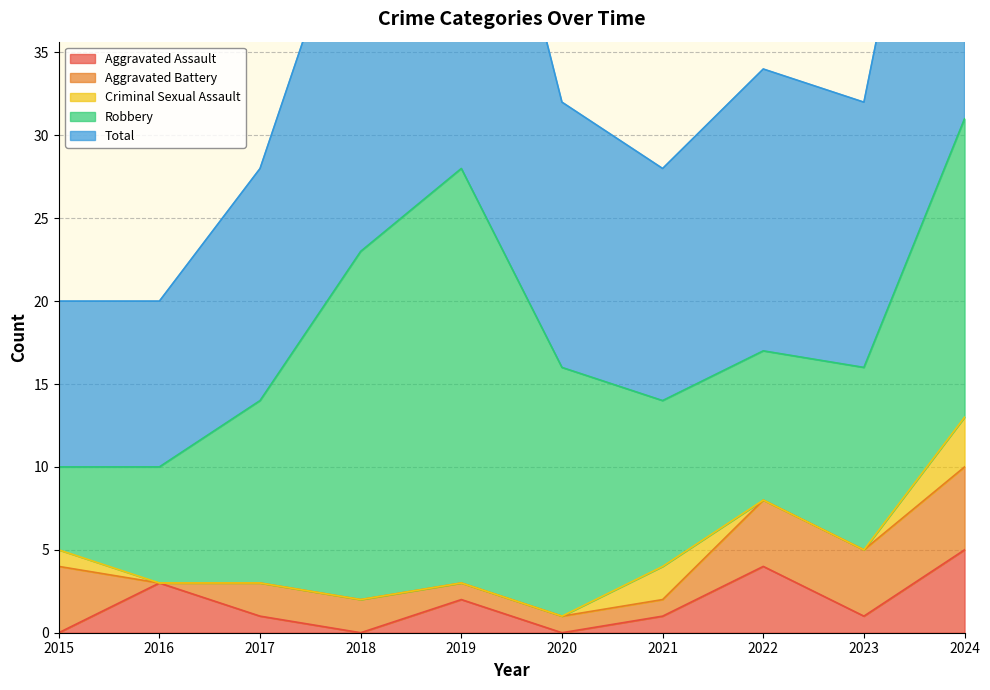

Is the value of Aggravated Assault at 2019 greater than the value of Criminal Sexual Assault at 2020?

Yes